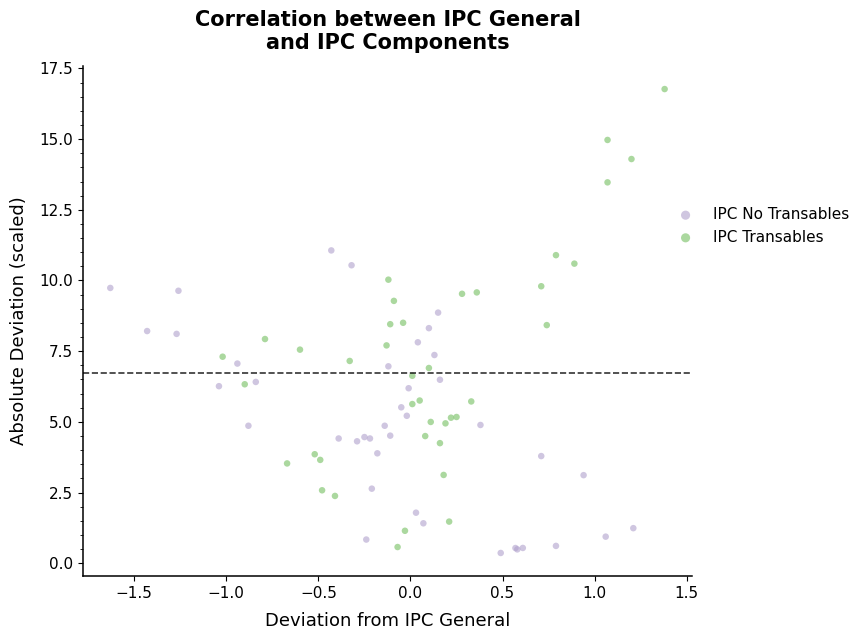

Which series reaches the maximum Y coordinate?

IPC Transables